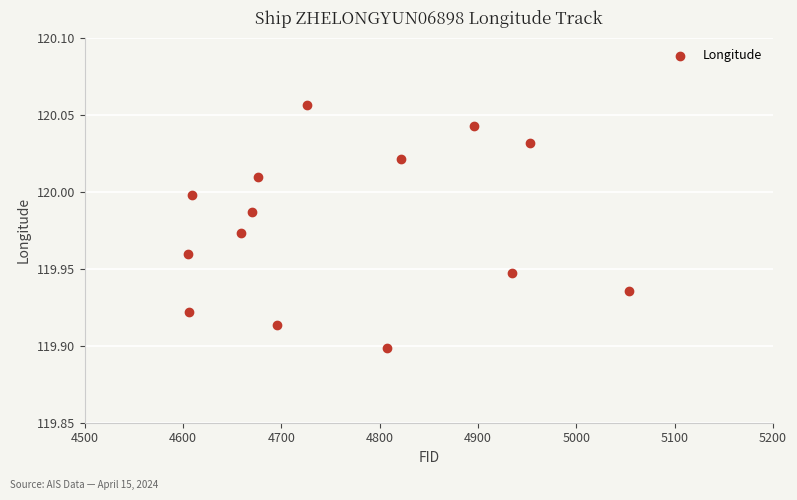

What is the range of X values (max minus min)?

449.0